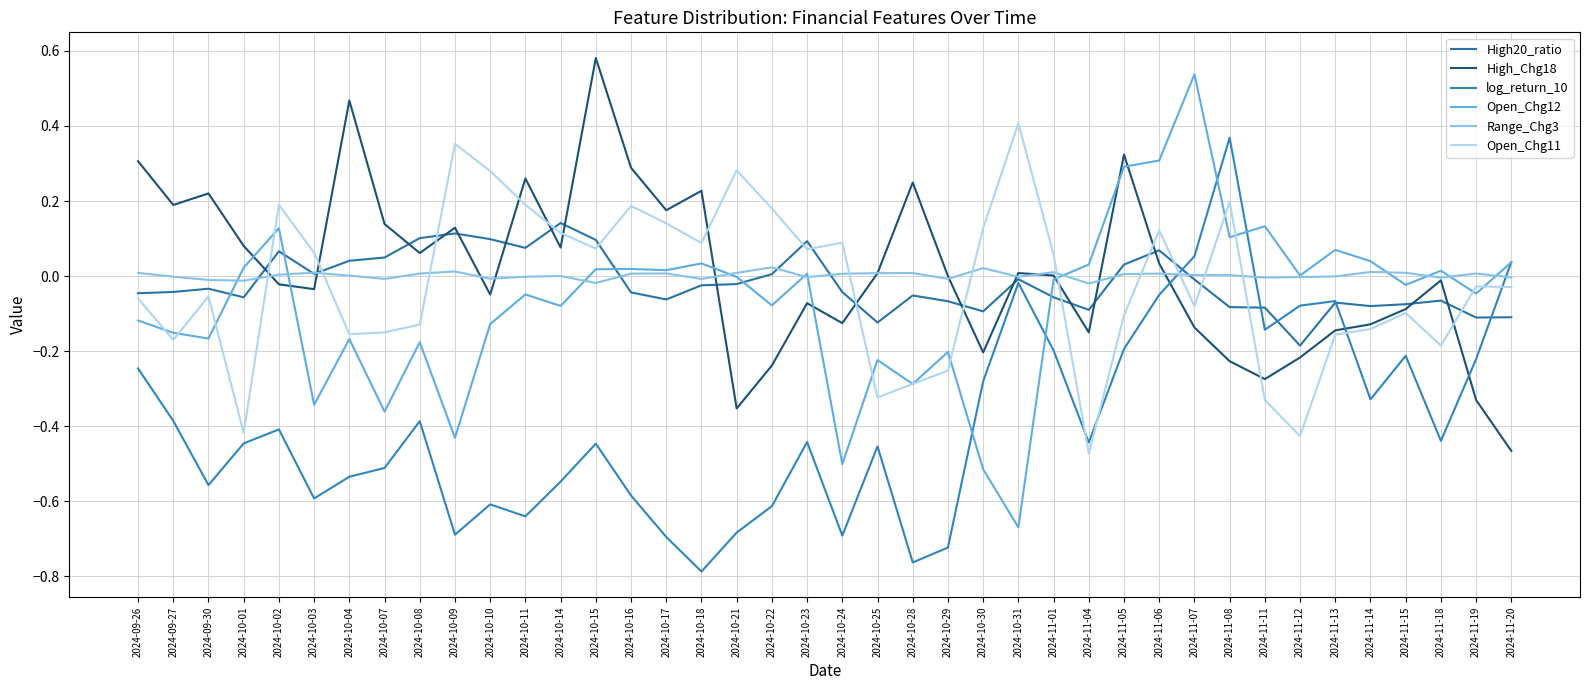

The log_return_10 series shows -0.5 at 2024-10-04. True or false?

True